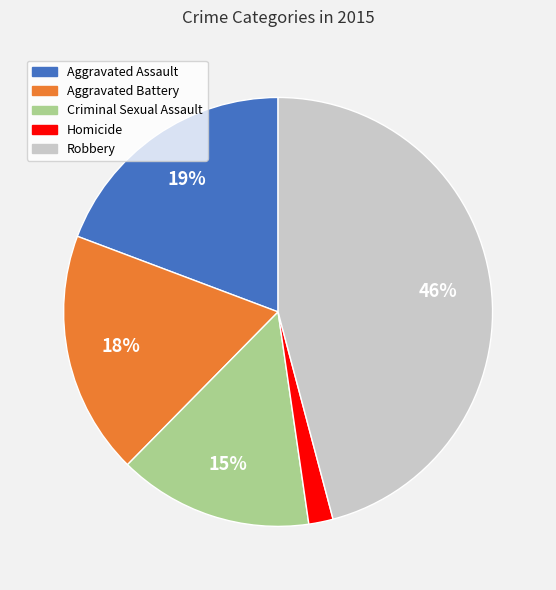

Do Homicide and Robbery together represent more than half of the pie?

No